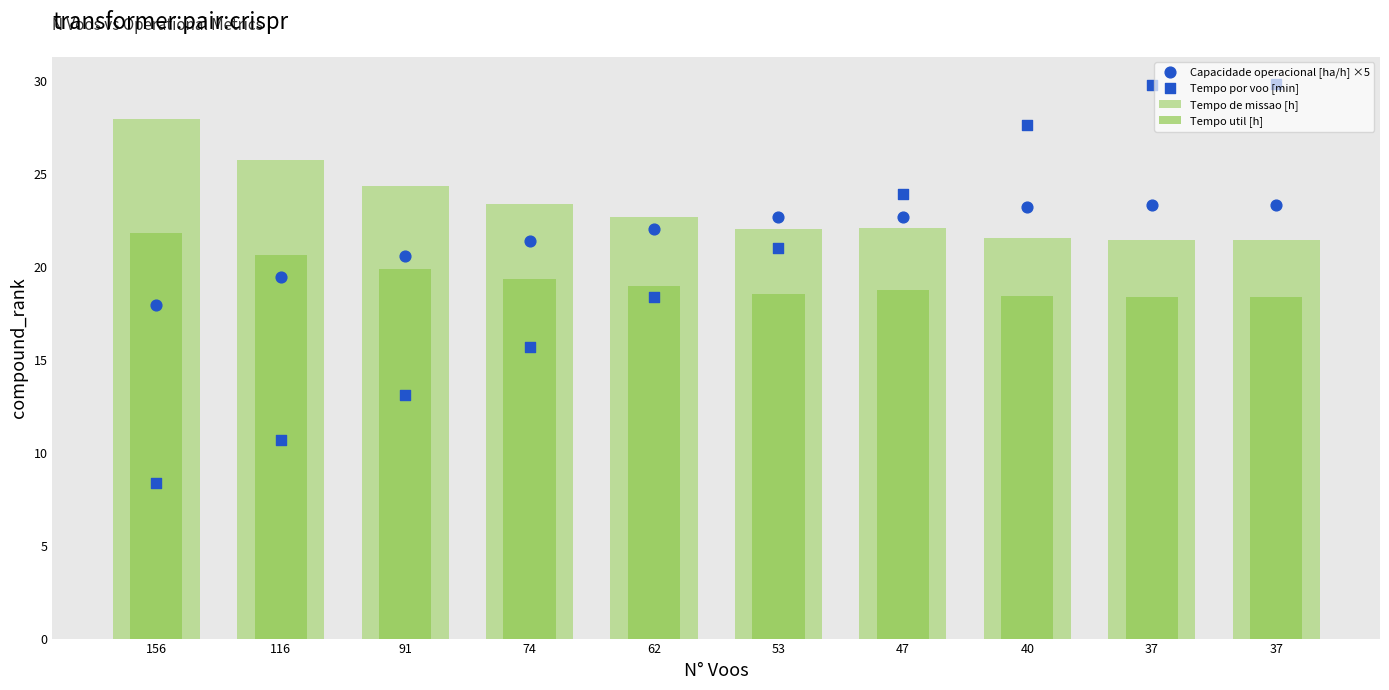

Is the value of Tempo por voo [min] at 156 greater than the value of Tempo util [h] at 156?

No